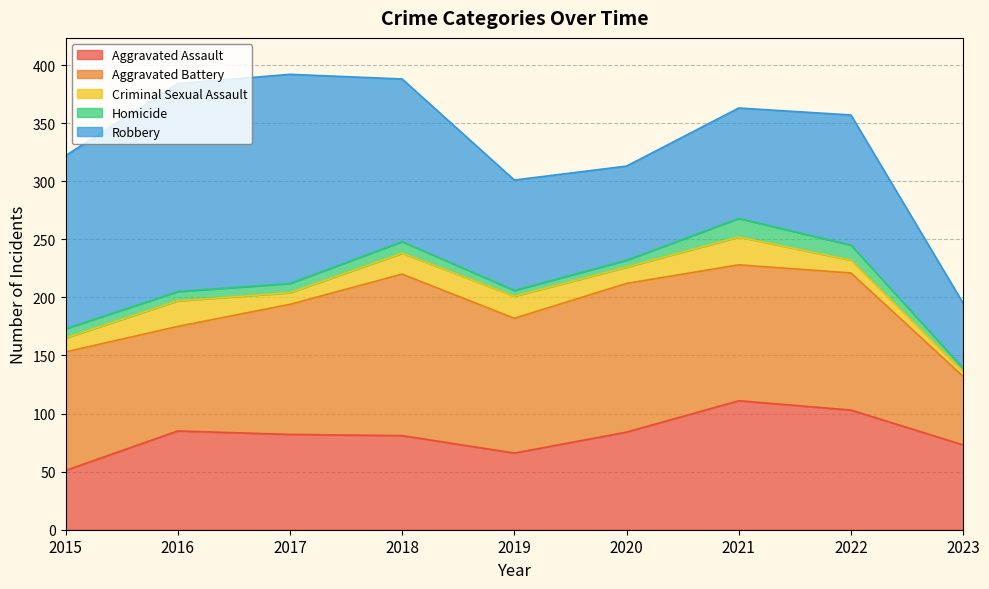

What are all the series names shown in the legend?

Aggravated Assault, Aggravated Battery, Criminal Sexual Assault, Homicide, Robbery